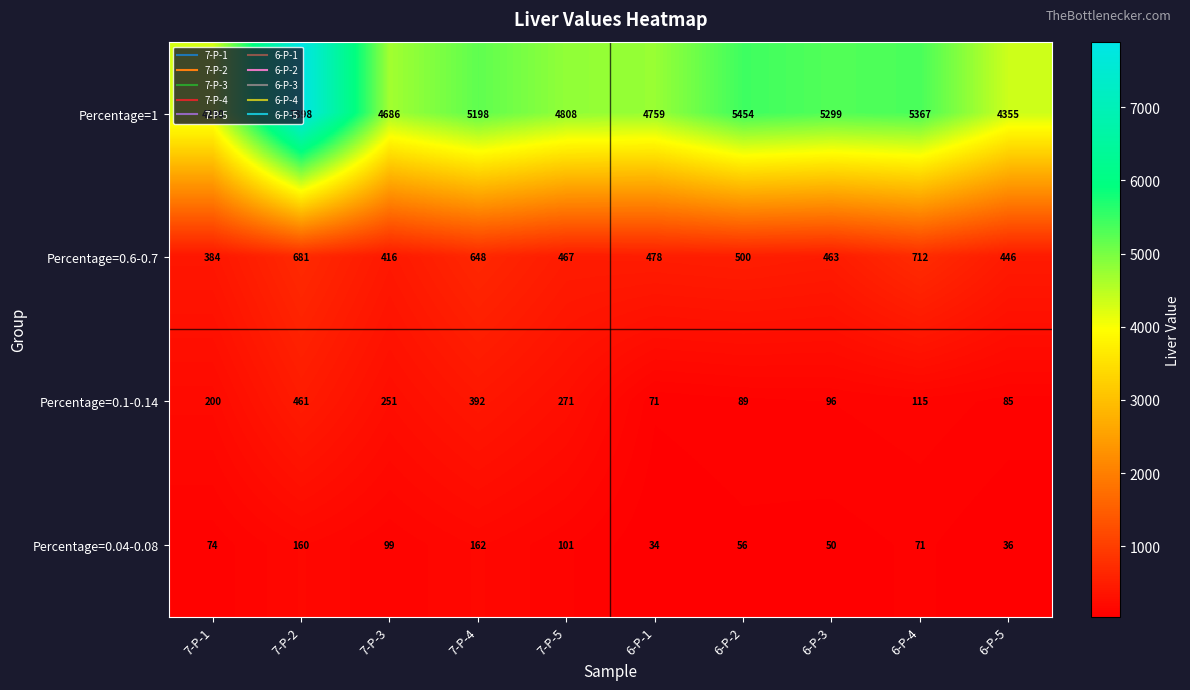

At 7-P-3, list the series in order from smallest to largest.

Percentage=0.04-0.08, Percentage=0.1-0.14, Percentage=0.6-0.7, Percentage=1